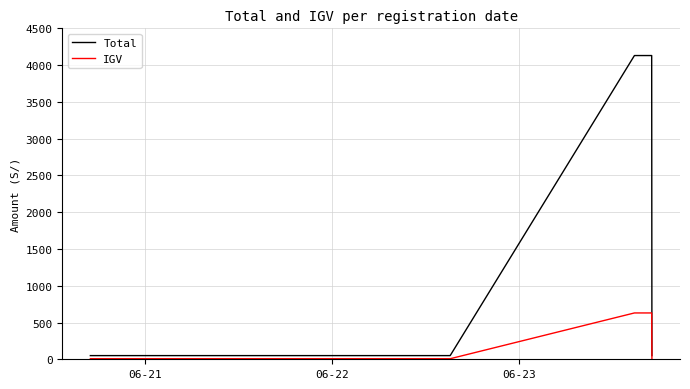

What are all the series names shown in the legend?

Total, IGV